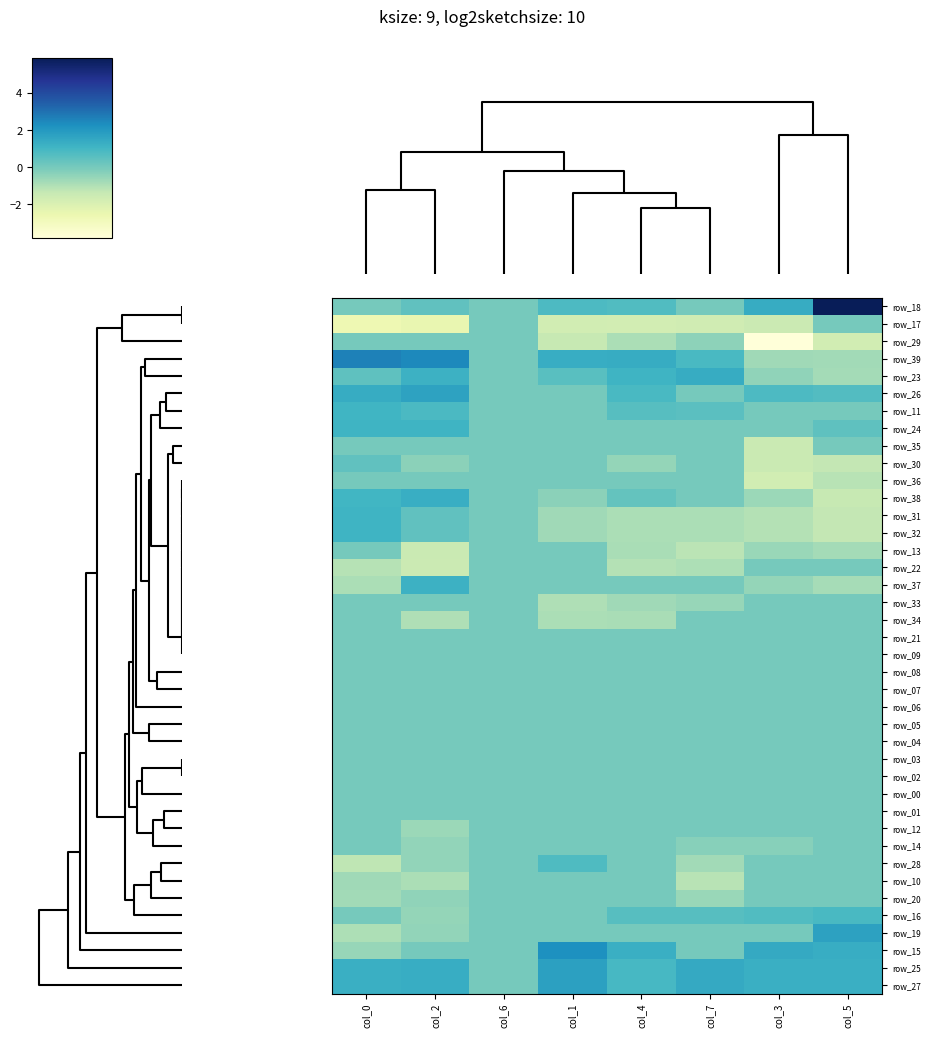

How many distinct data groups are displayed?

40